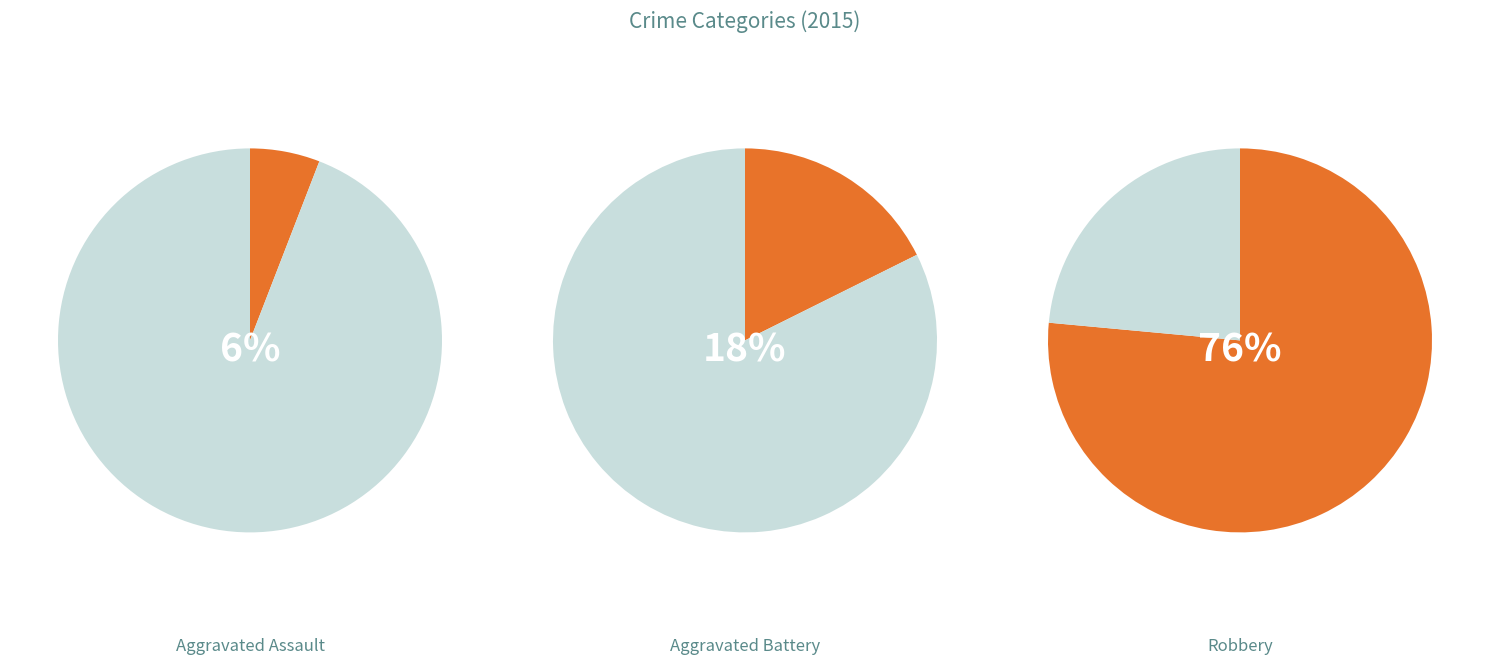

The Aggravated Assault slice represents 11% of the pie. True or false?

False